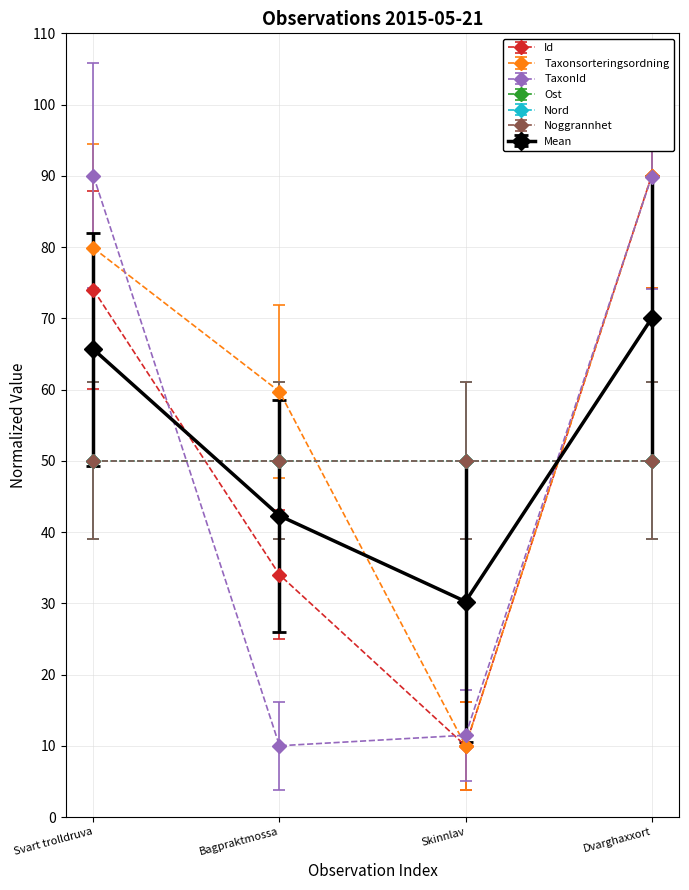

Does the chart have visible grid lines?

Yes